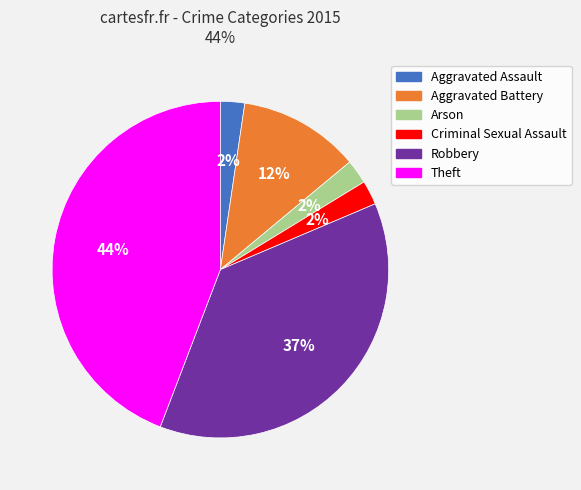

True or false: Criminal Sexual Assault accounts for 17% of the total.

False